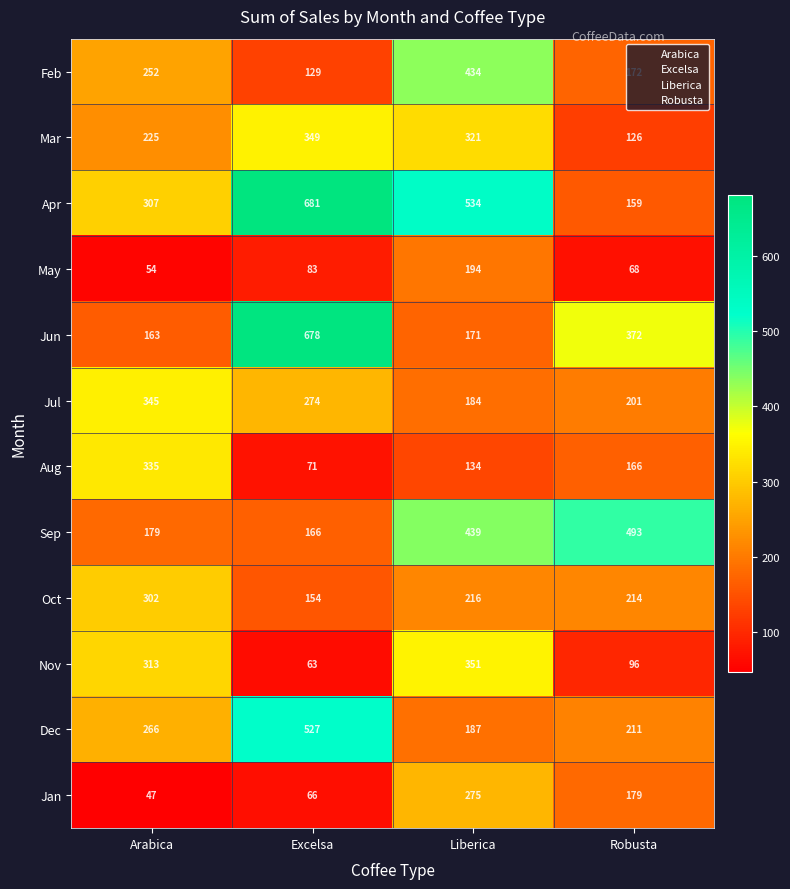

List the series in order of their peak value, lowest first.

May, Jan, Oct, Aug, Jul, Mar, Nov, Feb, Sep, Dec, Jun, Apr